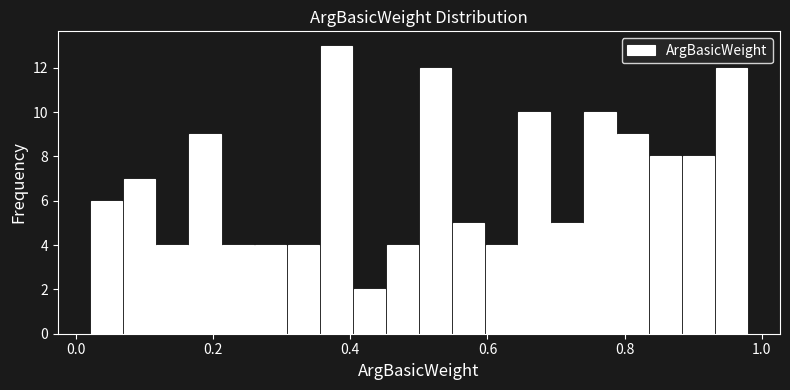

Read against the x-axis, roughly where is the centre of the tallest bar?

0.38